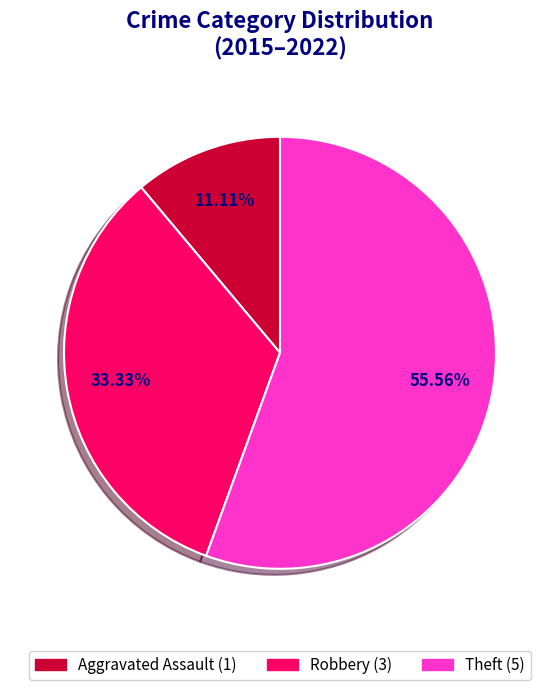

Does Robbery account for over 50% of the chart?

No